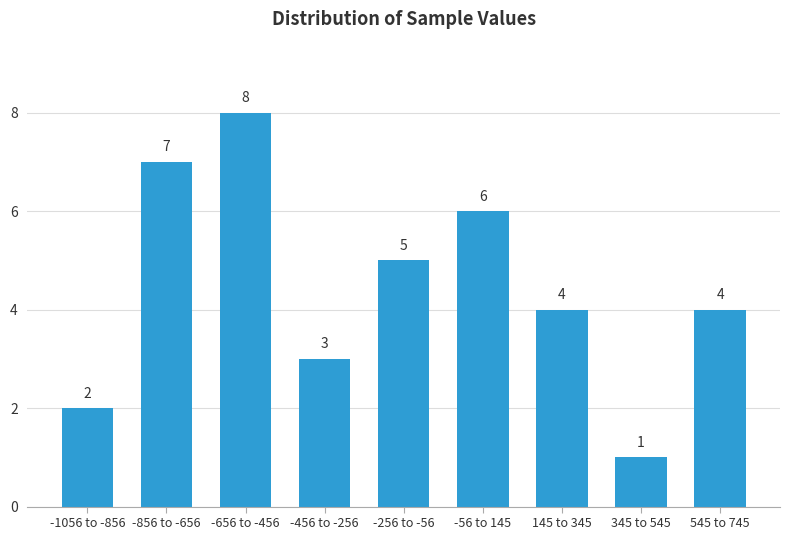

Reading right to left, list all the values displayed in this chart.

545 to 745=4	345 to 545=1	145 to 345=4	-56 to 145=6	-256 to -56=5	-456 to -256=3	-656 to -456=8	-856 to -656=7	-1056 to -856=2